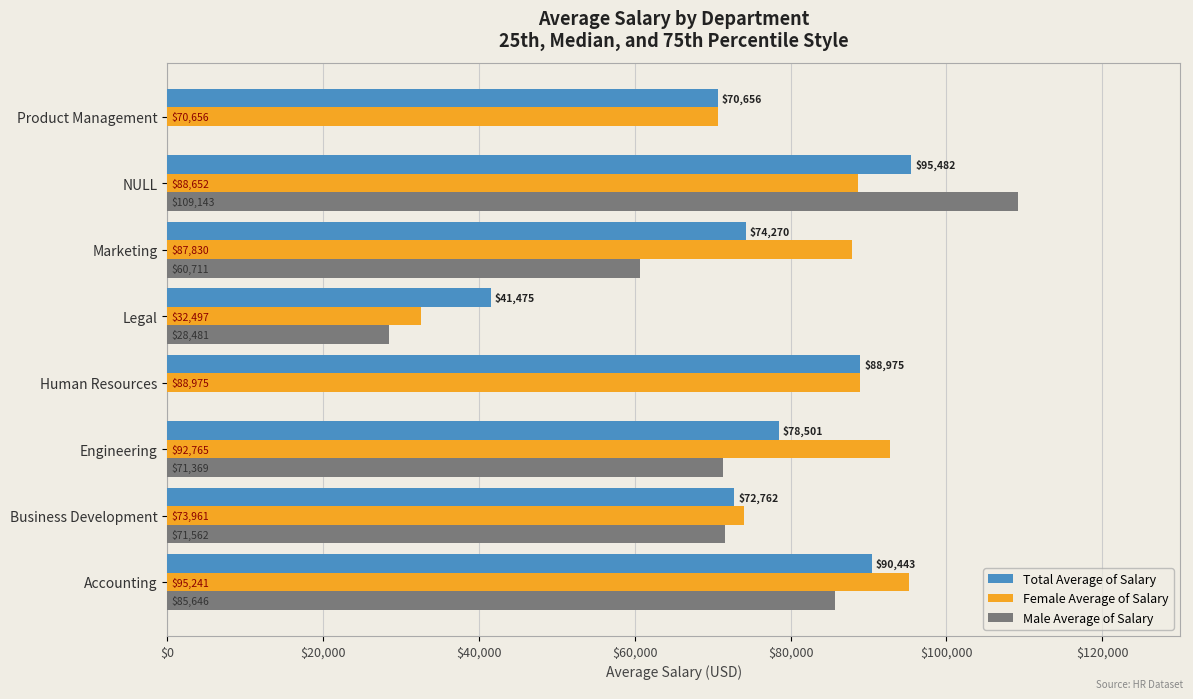

What is the maximum value shown in the chart?

109143.2